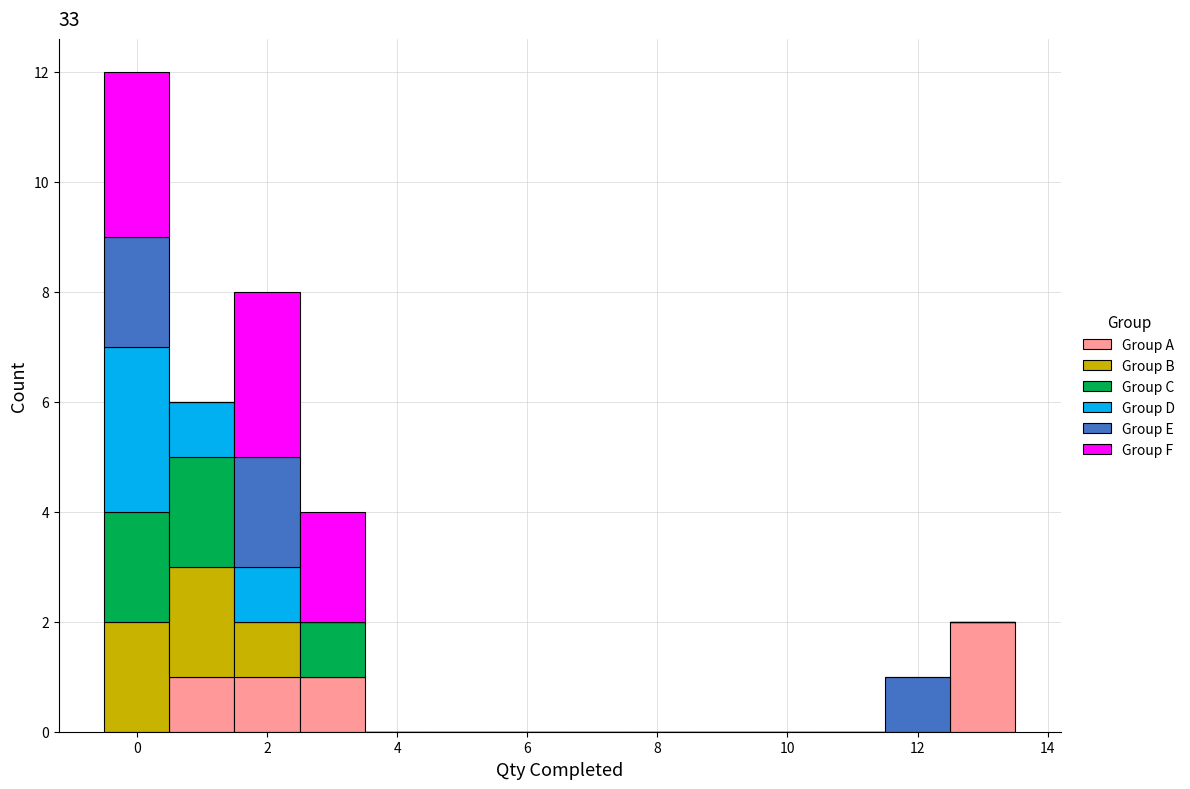

Reading left to right, list every stacked bar in this chart as the range it spans on the x-axis followed by its total height. Neither the bar edges nor the heights are printed on the chart, so give them approximately, as read against the axes.

-0.5 to 0.5: 12
0.5 to 1.5: 6
1.5 to 2.5: 8
2.5 to 3.5: 4
3.5 to 4.5: 0
4.5 to 5.5: 0
5.5 to 6.5: 0
6.5 to 7.5: 0
7.5 to 8.5: 0
8.5 to 9.5: 0
9.5 to 10.5: 0
10.5 to 11.5: 0
11.5 to 12.5: 1
12.5 to 13.5: 2